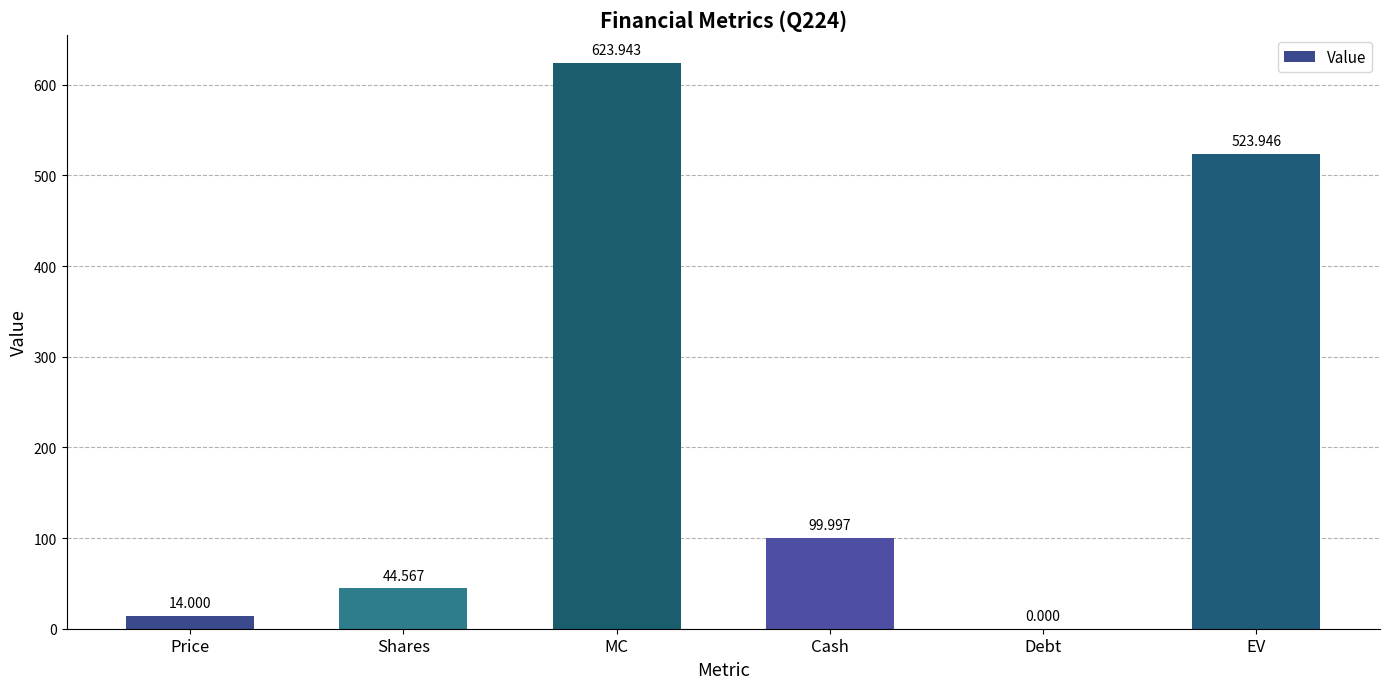

Between MC and Shares, which is larger?

MC